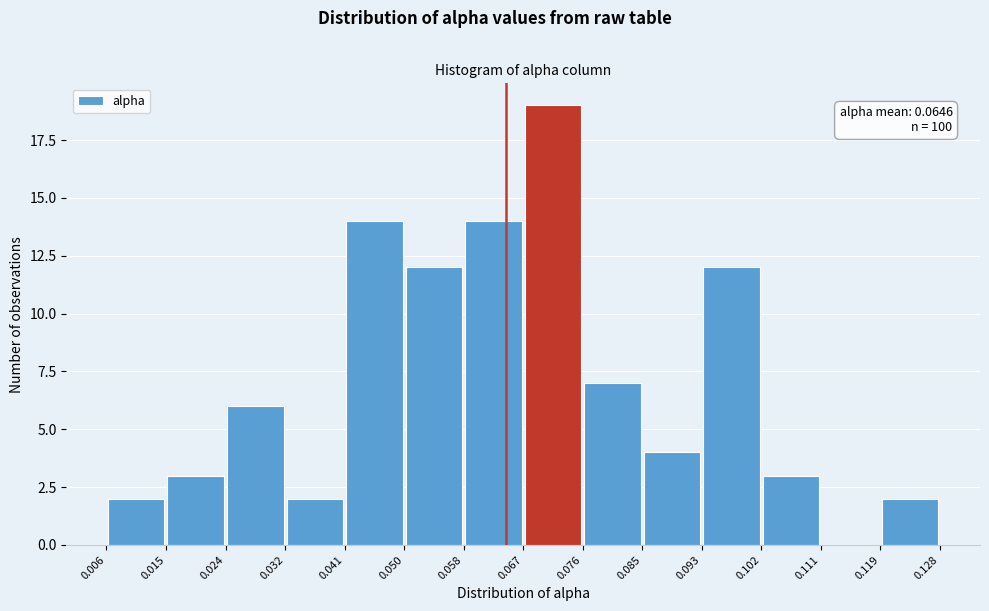

Which range on the x-axis has the tallest bar?

0.067 to 0.076